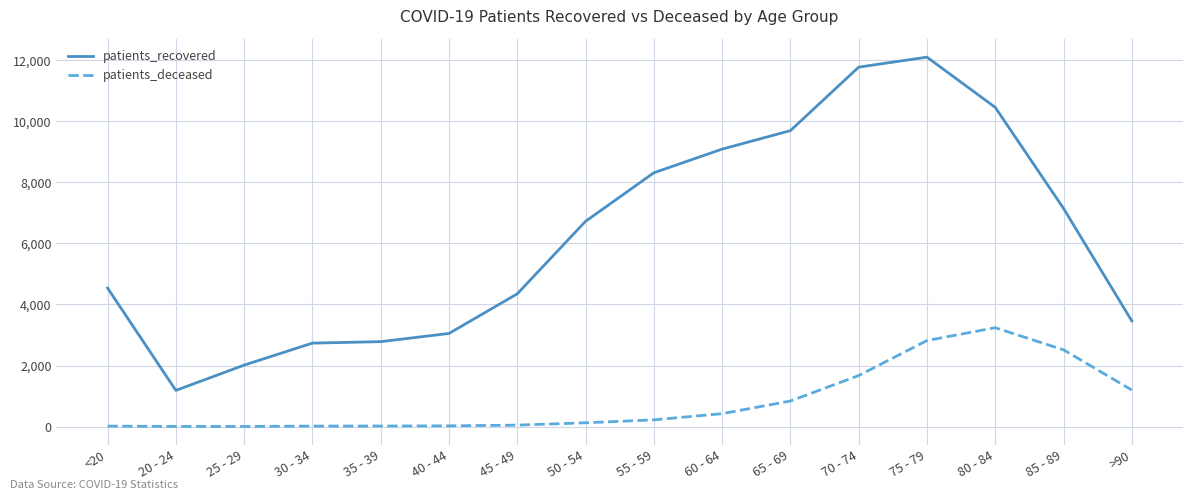

Is the value of patients_recovered at 65 - 69 greater than the value of patients_deceased at 25 - 29?

Yes